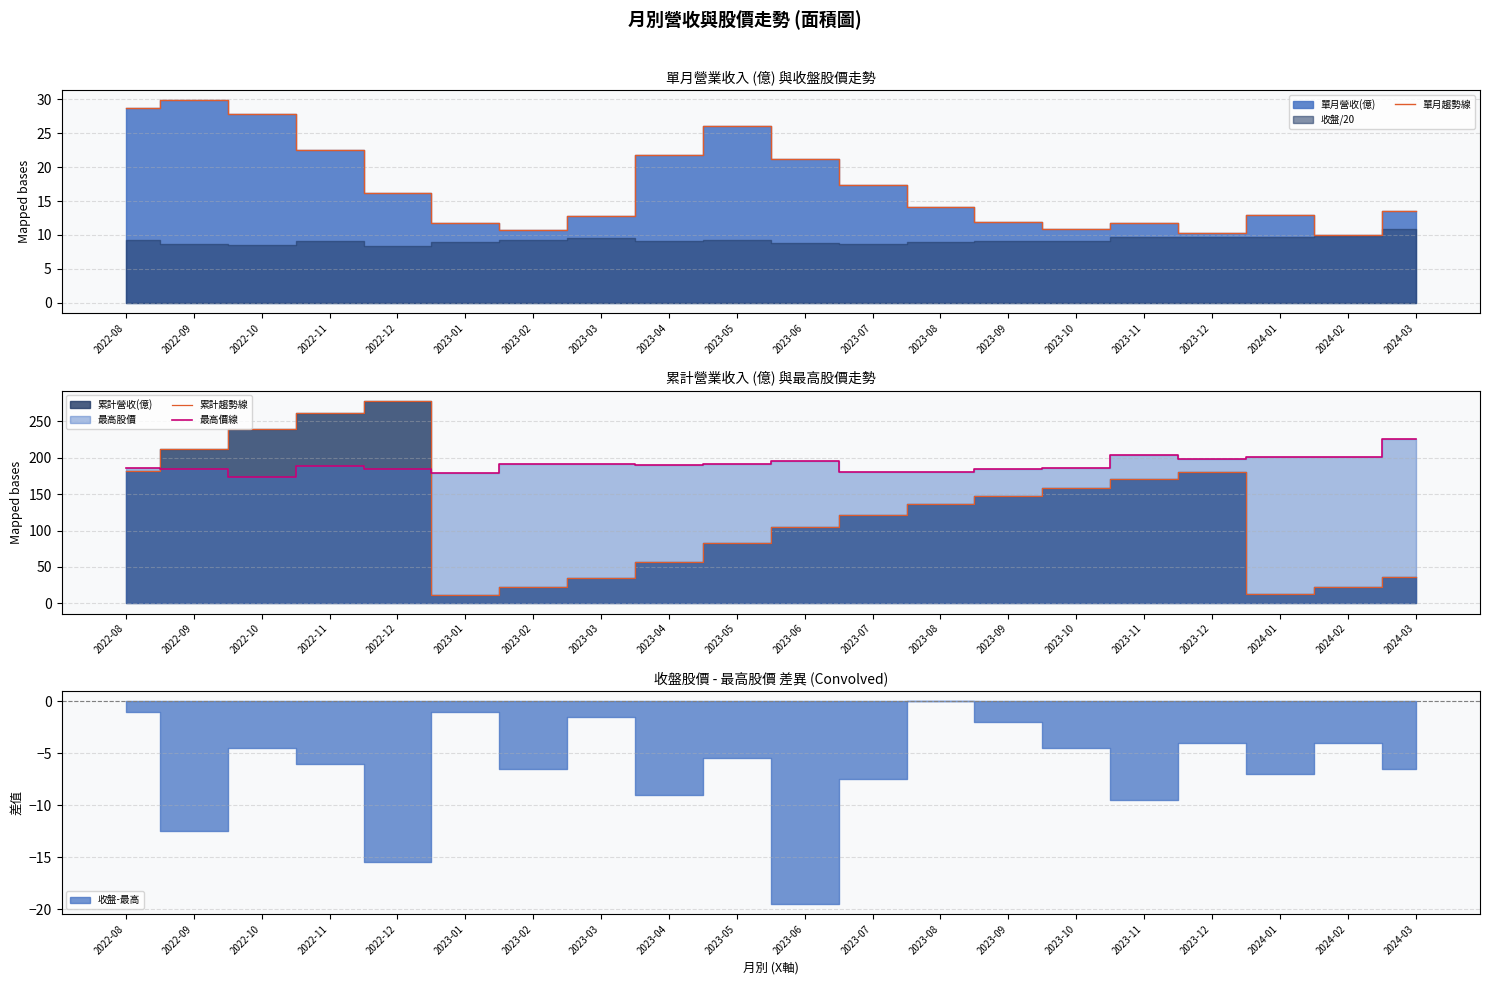

Where do 最高價線 and 累計趨勢線 first cross each other?

2022-08 and 2022-09